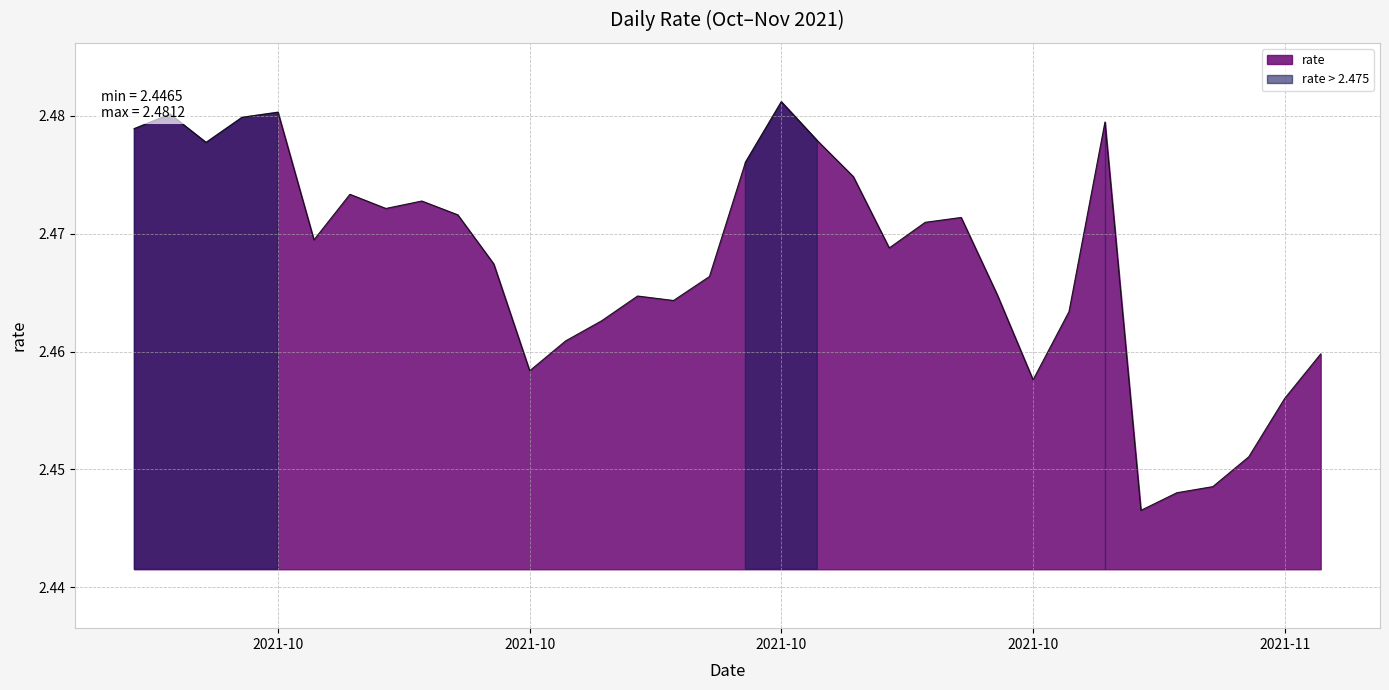

Which category has the lowest value across all series?

2021-10-29